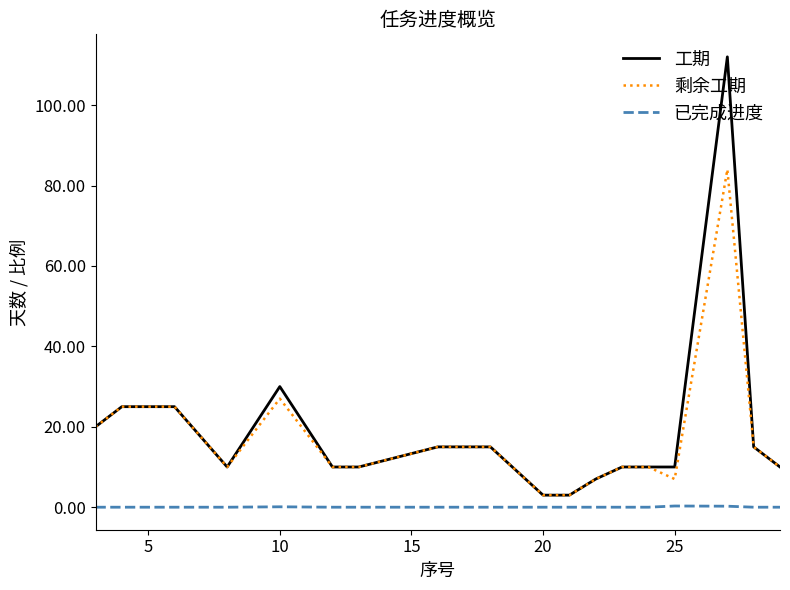

What is the greatest value displayed?

112.0